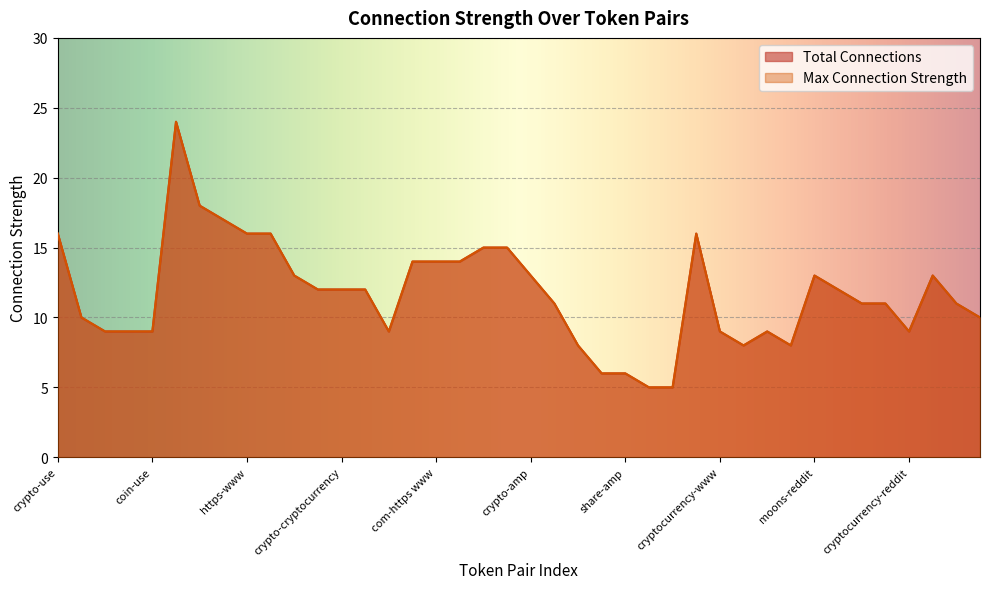

What is the average value of the Max Connection Strength series?

12